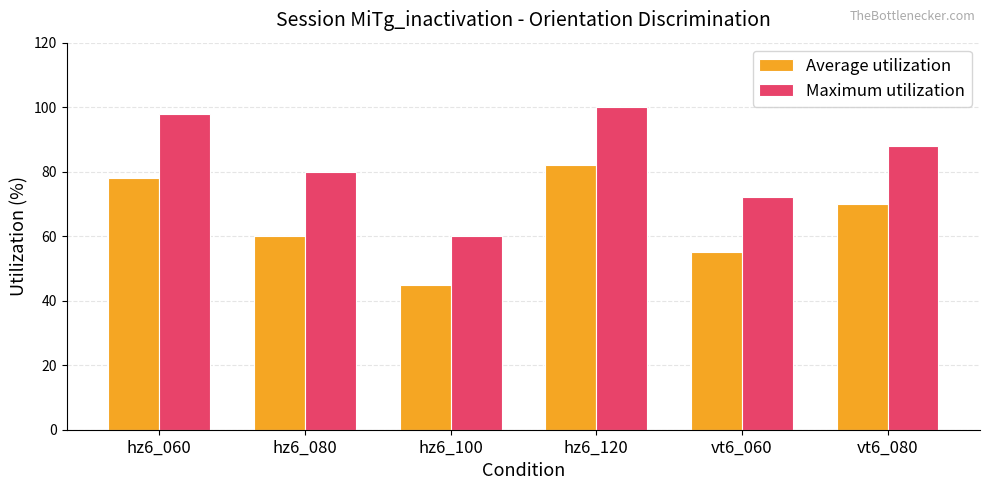

List the series in order of their peak value, highest first.

Maximum utilization, Average utilization